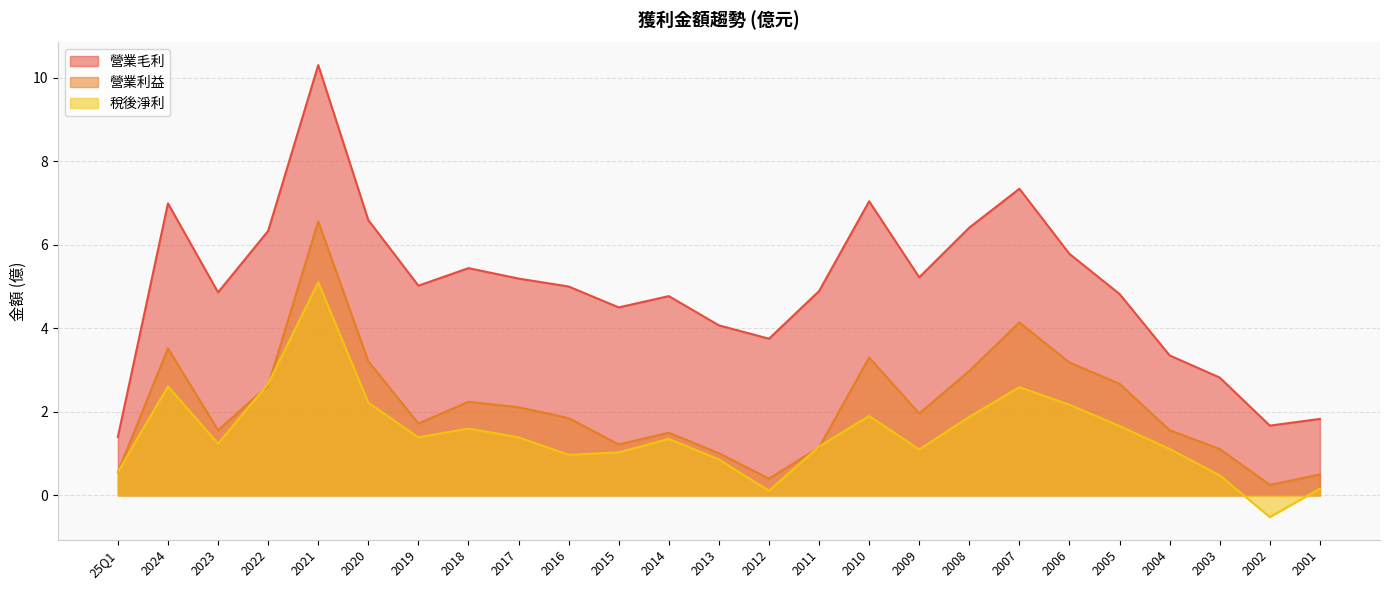

Where is the first local maximum for 稅後淨利?

2024